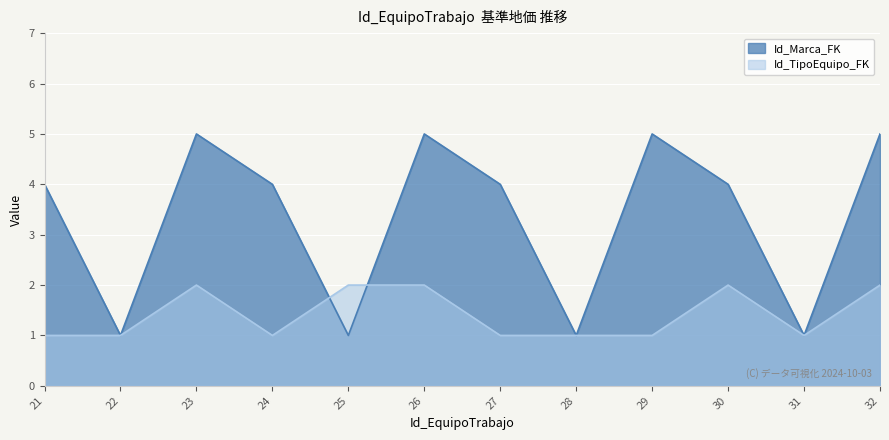

What is the sum of the Id_Marca_FK values at 28 and 30?

5